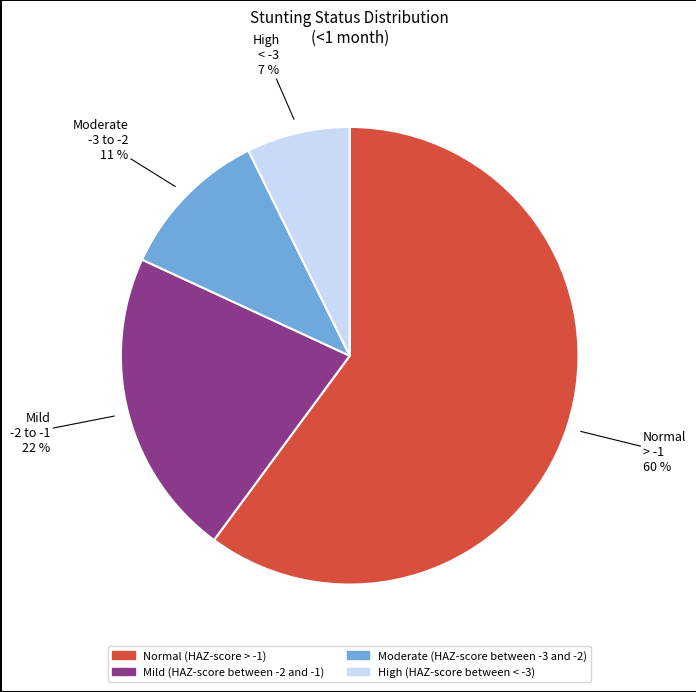

To the nearest percent, what portion does High (HAZ-score between < -3) represent?

7%